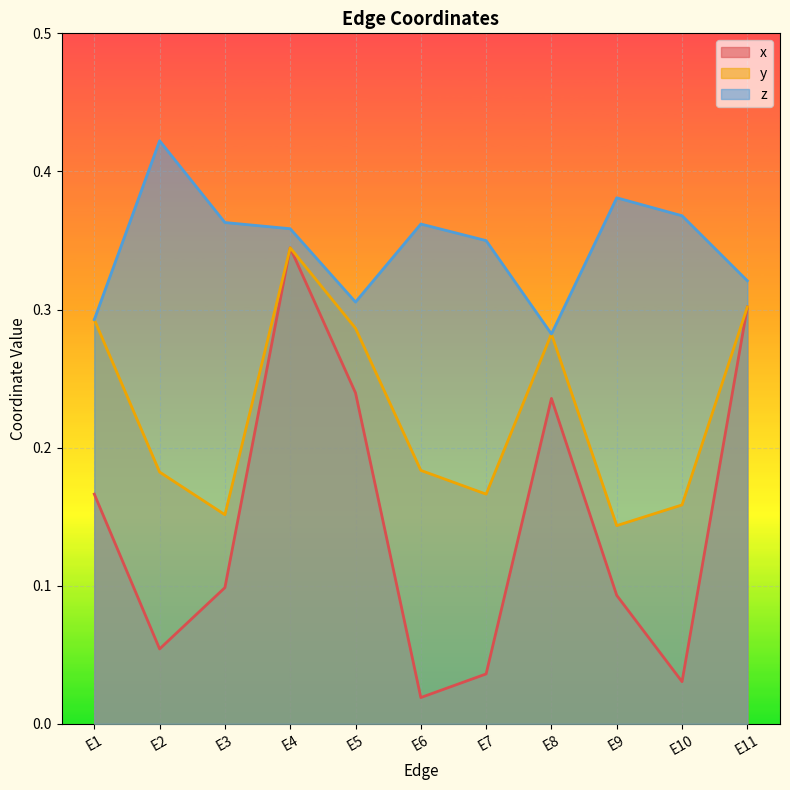

What is the spread (max minus min) of values at E5?

0.1